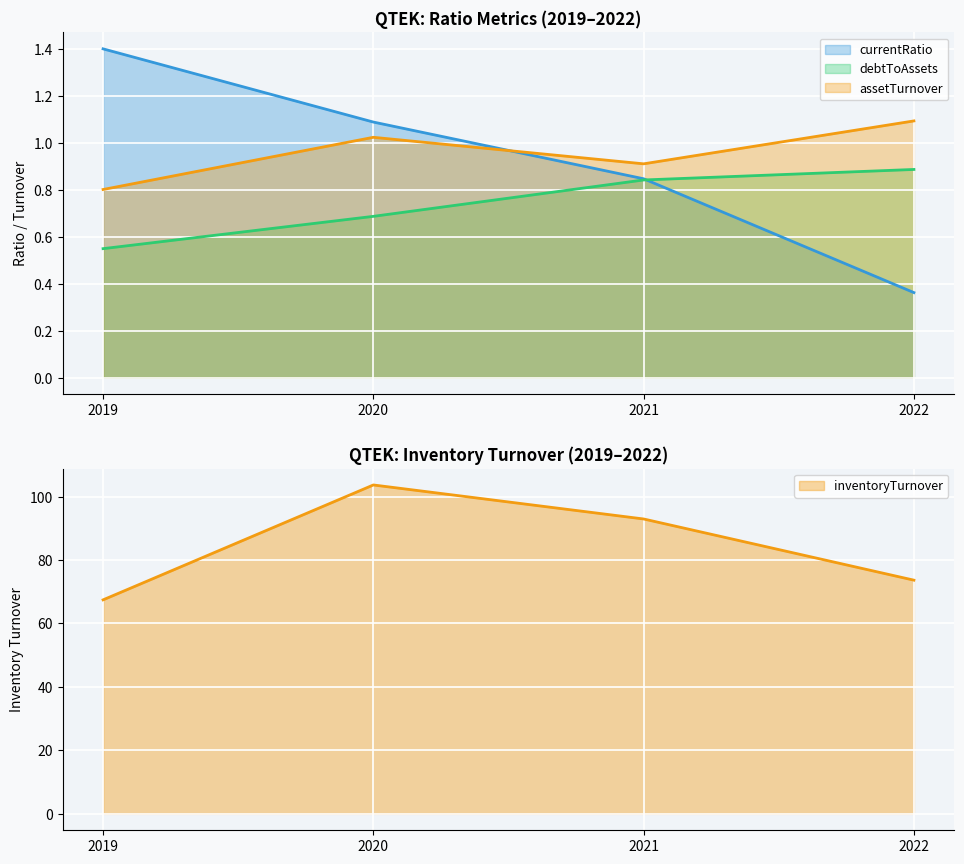

True or false: inventoryTurnover and debtToAssets cross at least once.

False